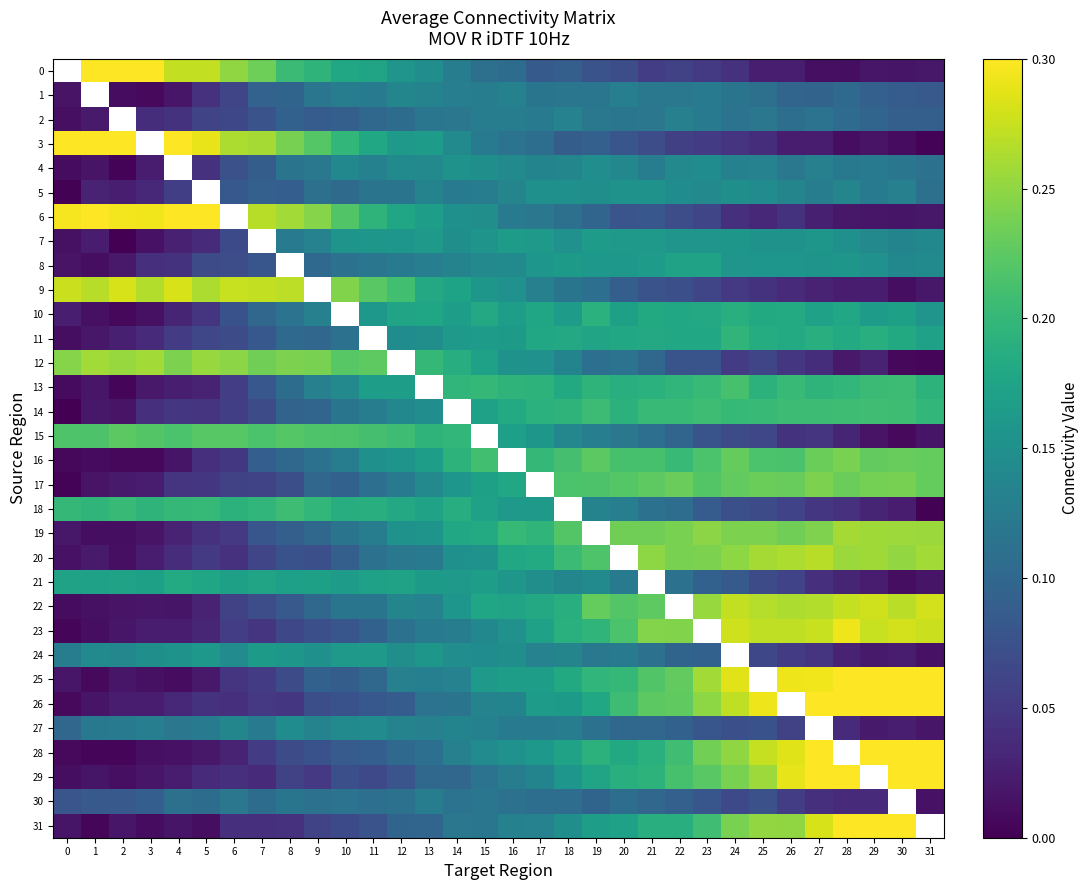

What is the sum of the 13 values at 24 and 1?

0.2